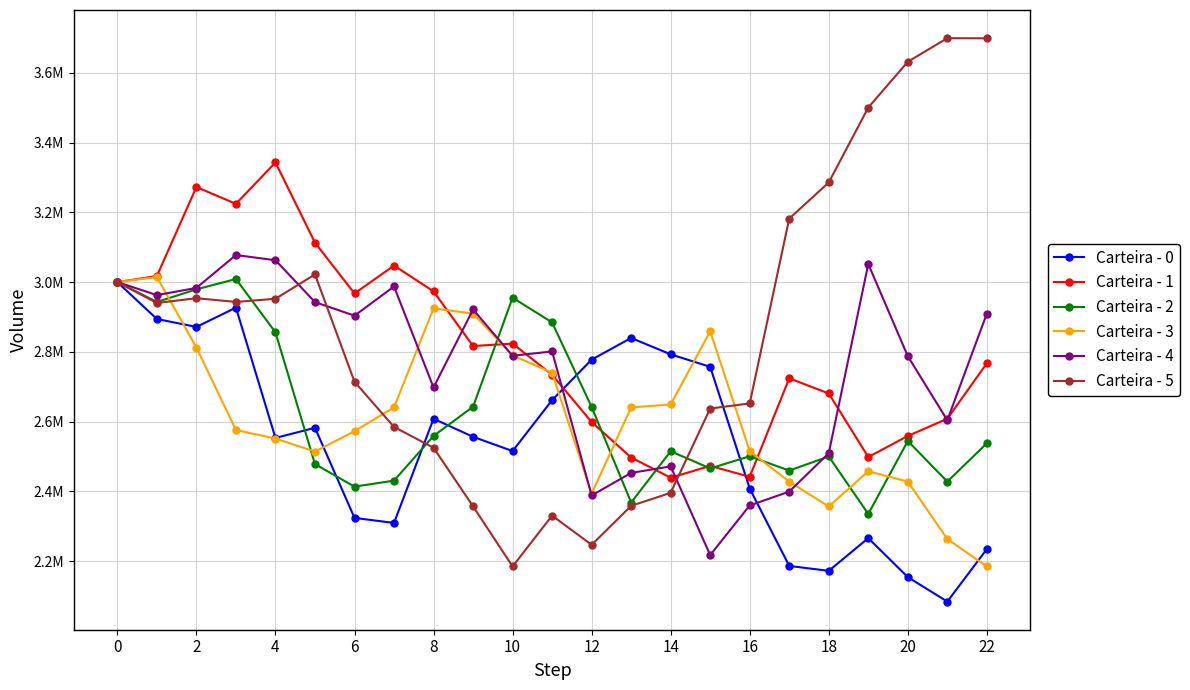

True or false: Carteira - 1 has more than 2 points higher than both neighbors.

True